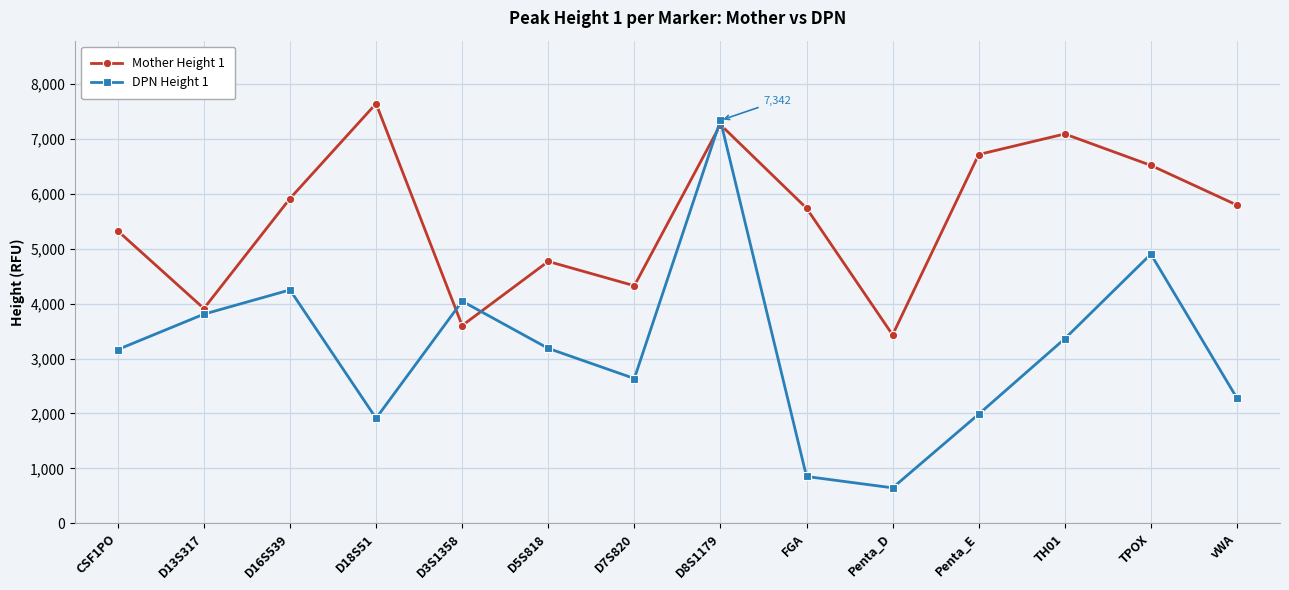

True or false: DPN Height 1 has more than 0 interior local peaks.

True